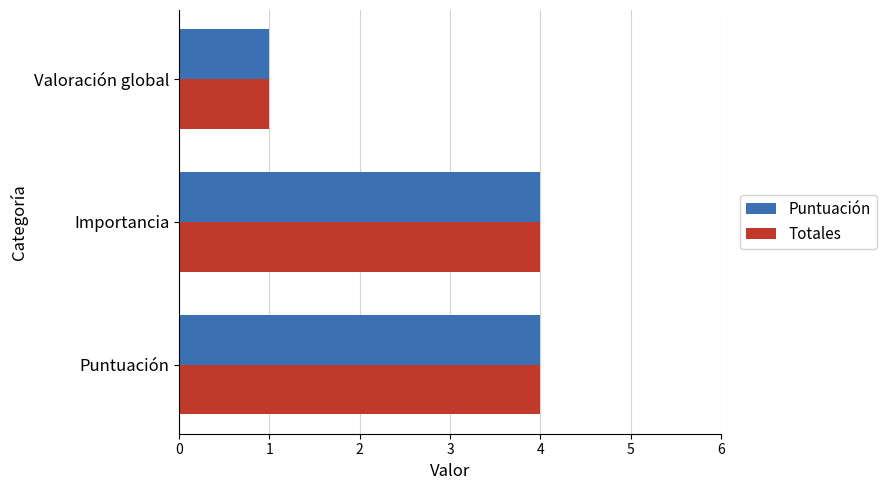

What is the sum of all Puntuación values?

9